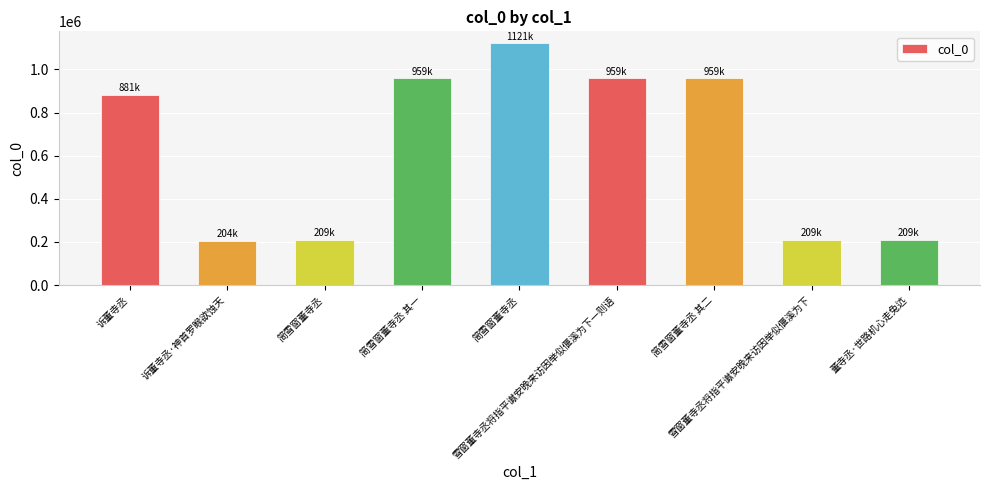

What is the difference between the maximum and minimum values?

917257